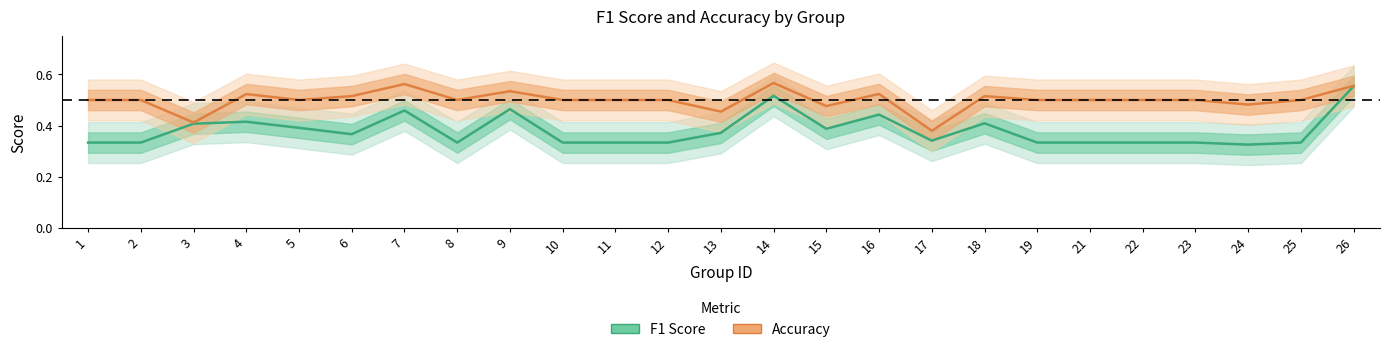

At how many categories does at least one series exceed 0?

25